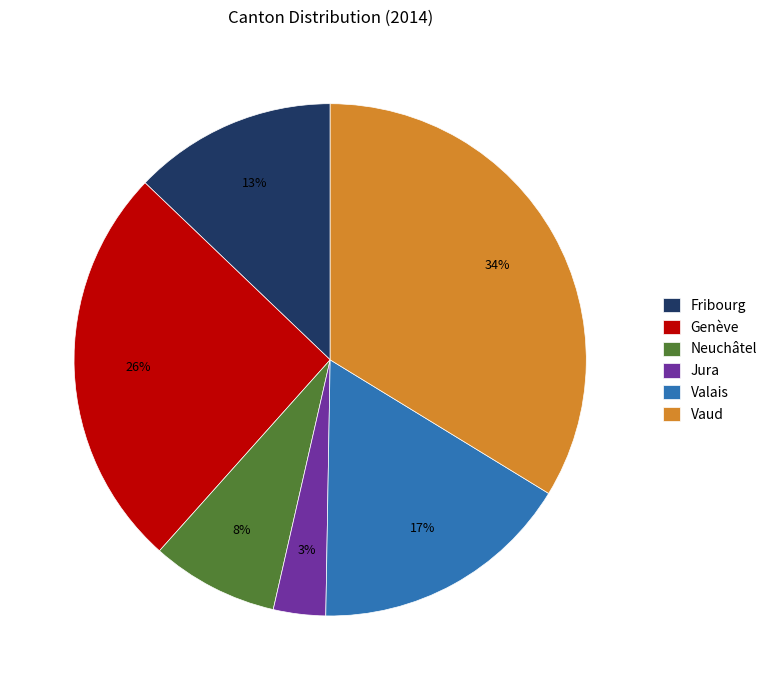

The Genève slice represents 20% of the pie. True or false?

False